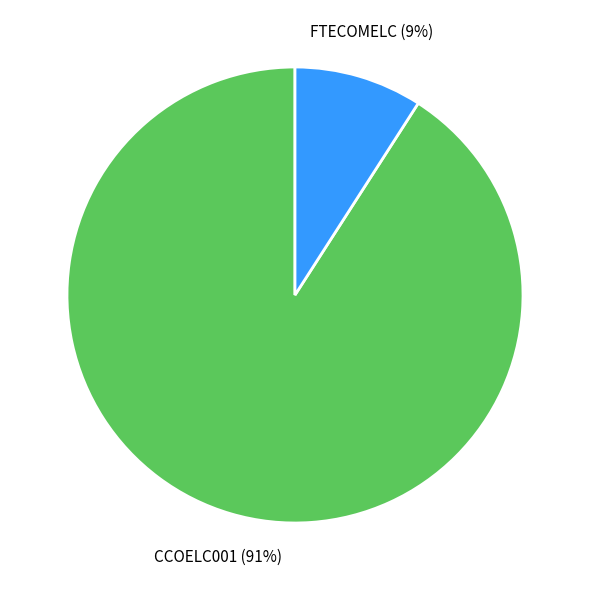

Is there a majority slice in this chart?

Yes